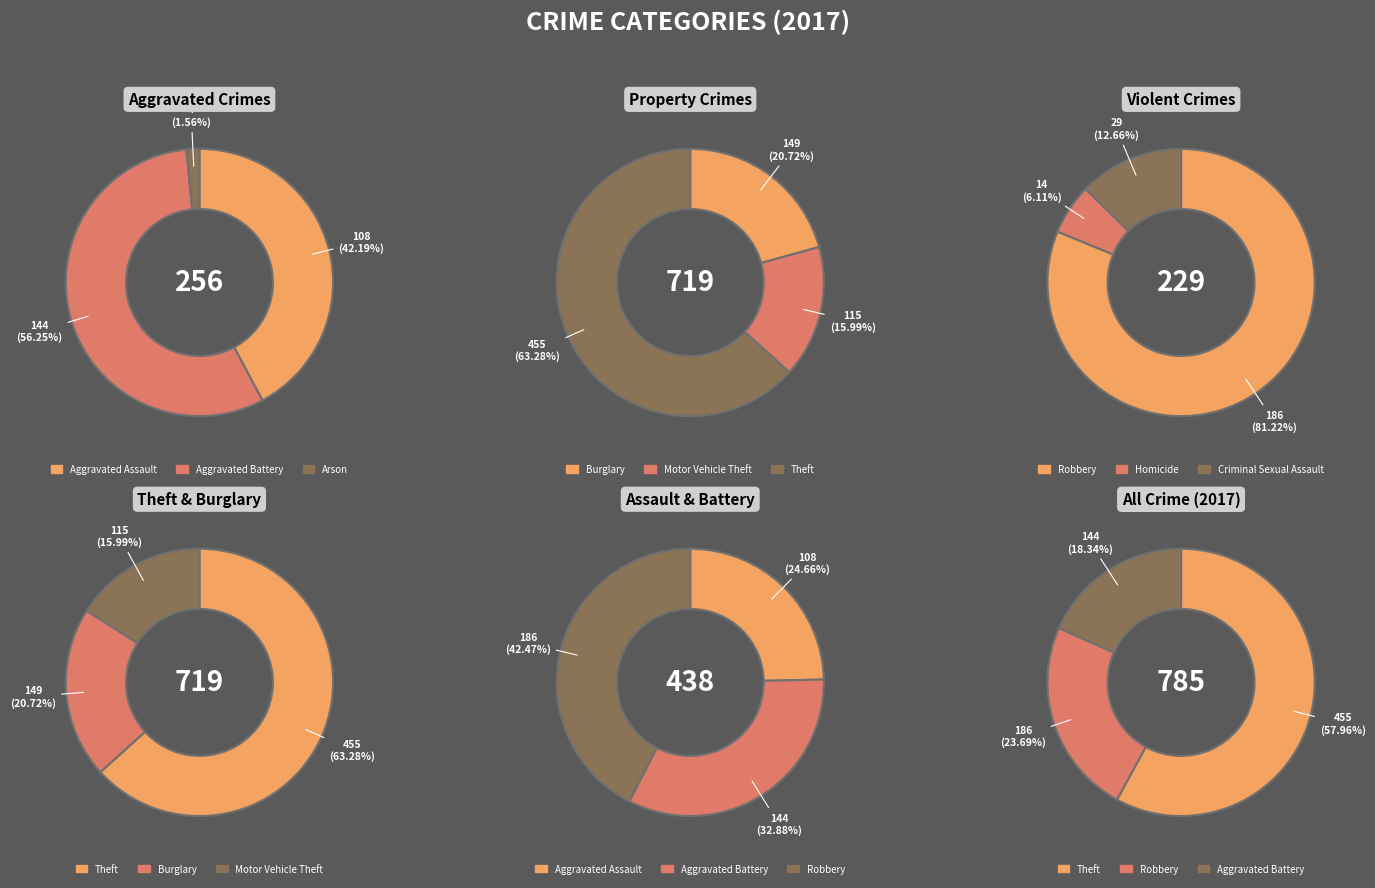

What is the ratio of the value at Theft to the value at Robbery?

2.4